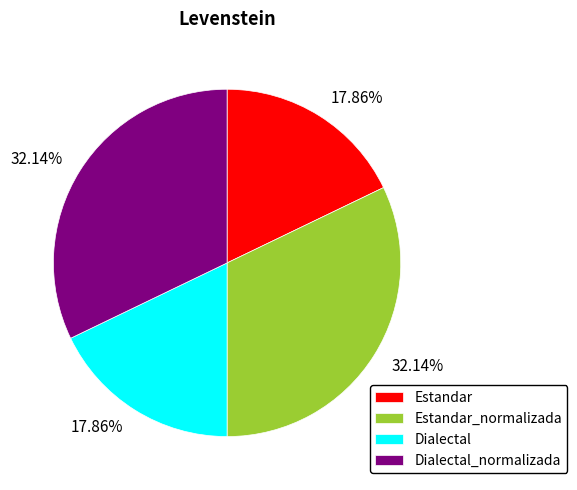

Which has a higher value, Dialectal_normalizada or Dialectal?

Dialectal_normalizada